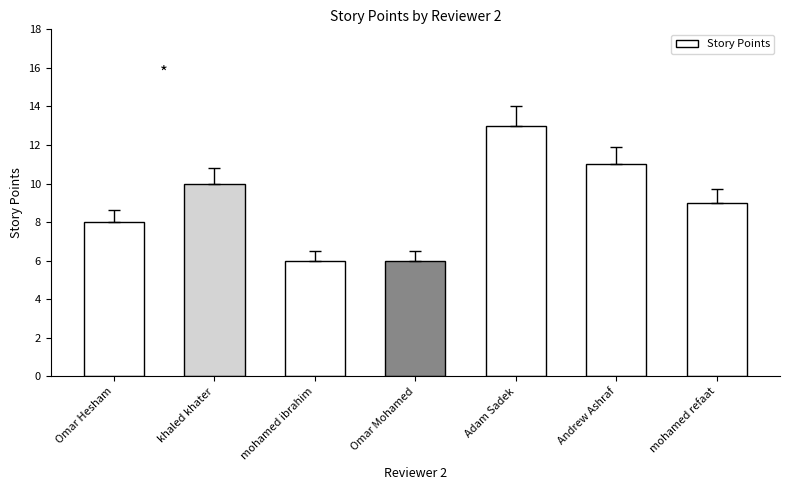

What is the value of the 2nd bar from the left?

10